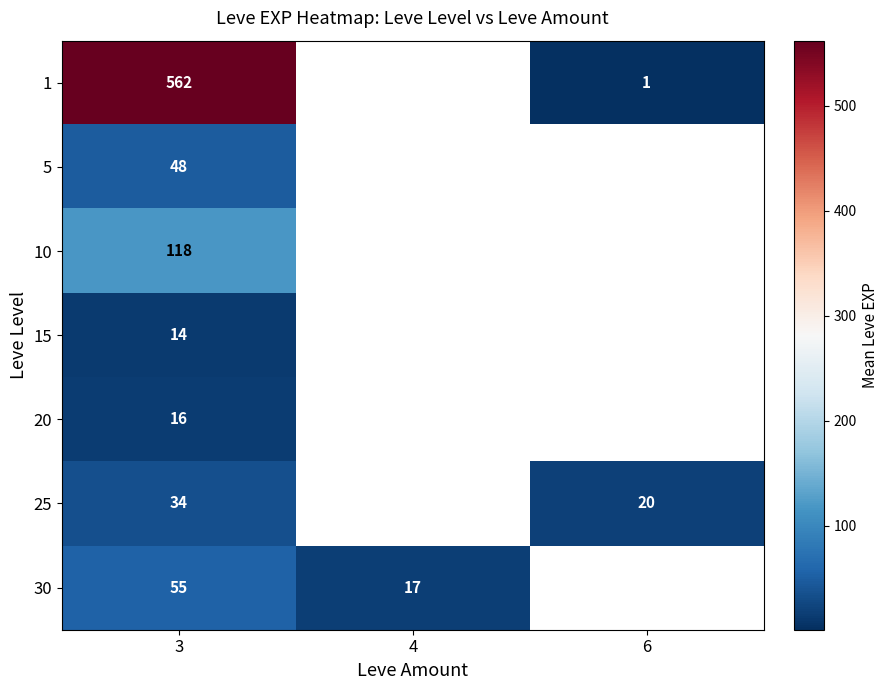

Which has a higher value, 6 or 3?

3